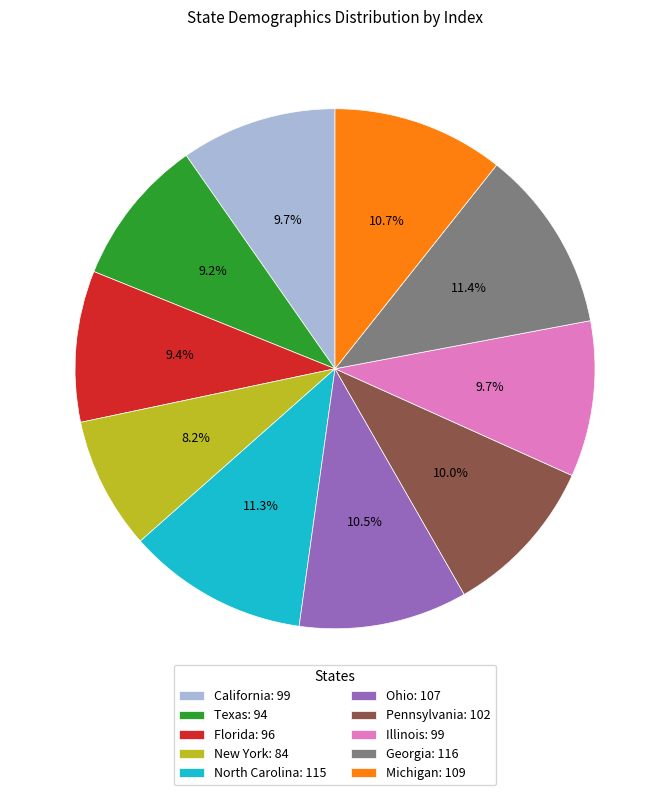

To the nearest percent, what percentage of the pie is New York?

8%